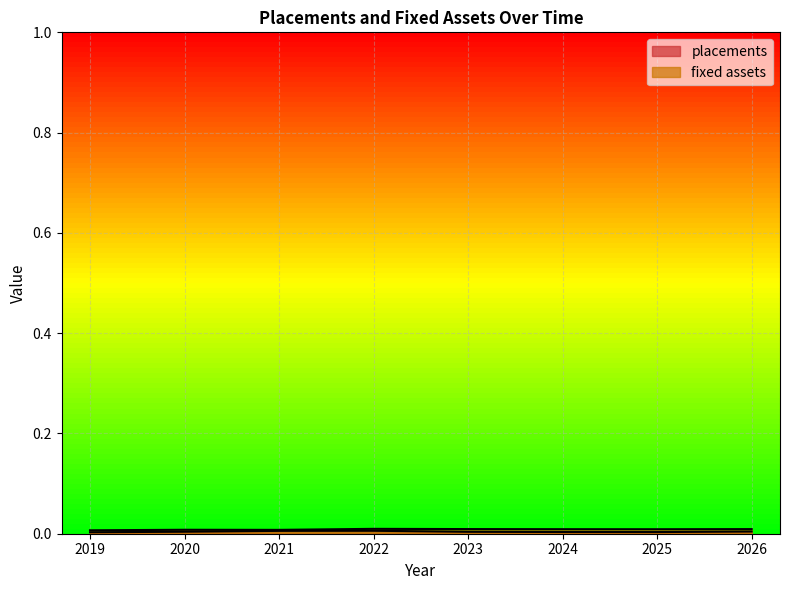

In fixed assets, how many points are higher than both neighbors (excluding endpoints)?

2